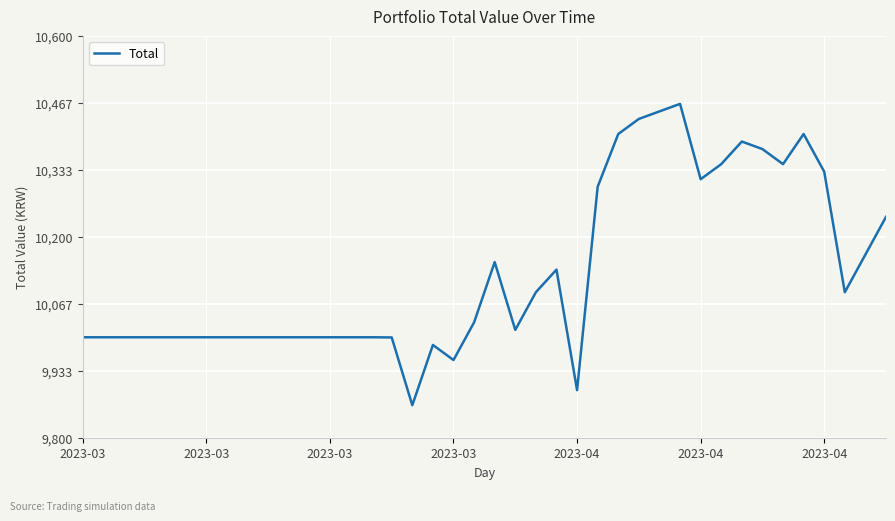

What is the maximum value shown in the chart?

10464.7